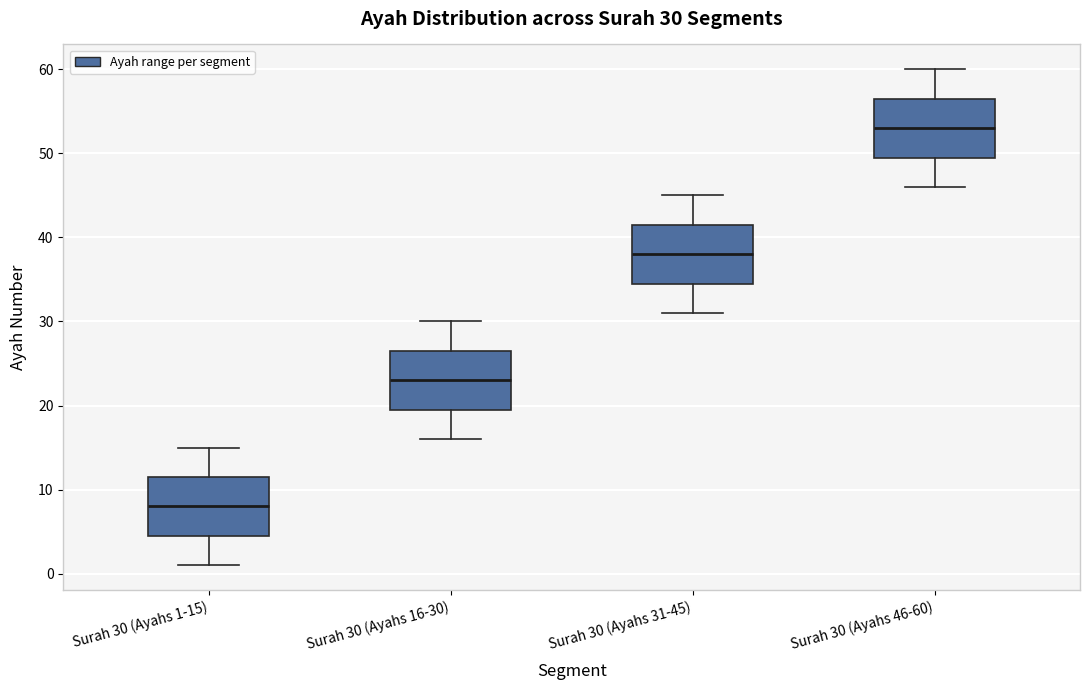

Which box has the highest median line?

Surah 30 (Ayahs 46-60)